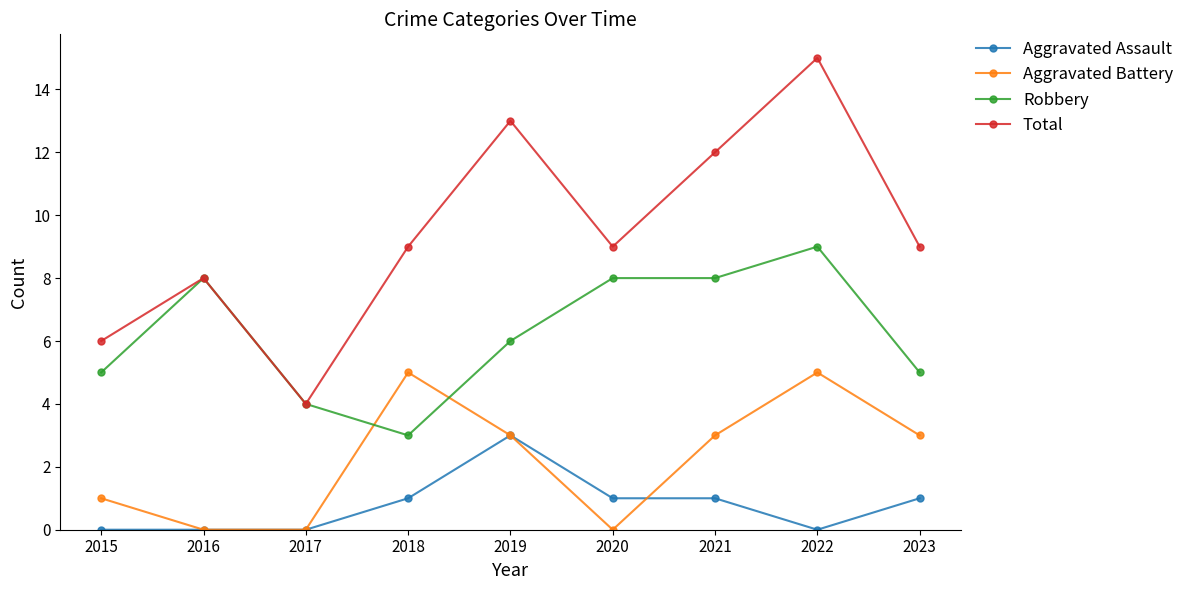

At which category is the sum across all series the highest?

2022